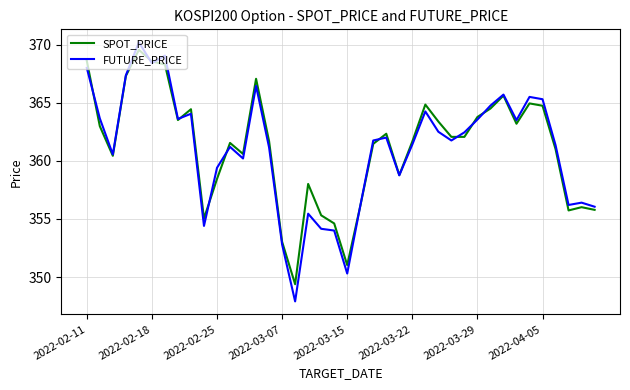

What is the lowest value of the FUTURE_PRICE series?

347.9